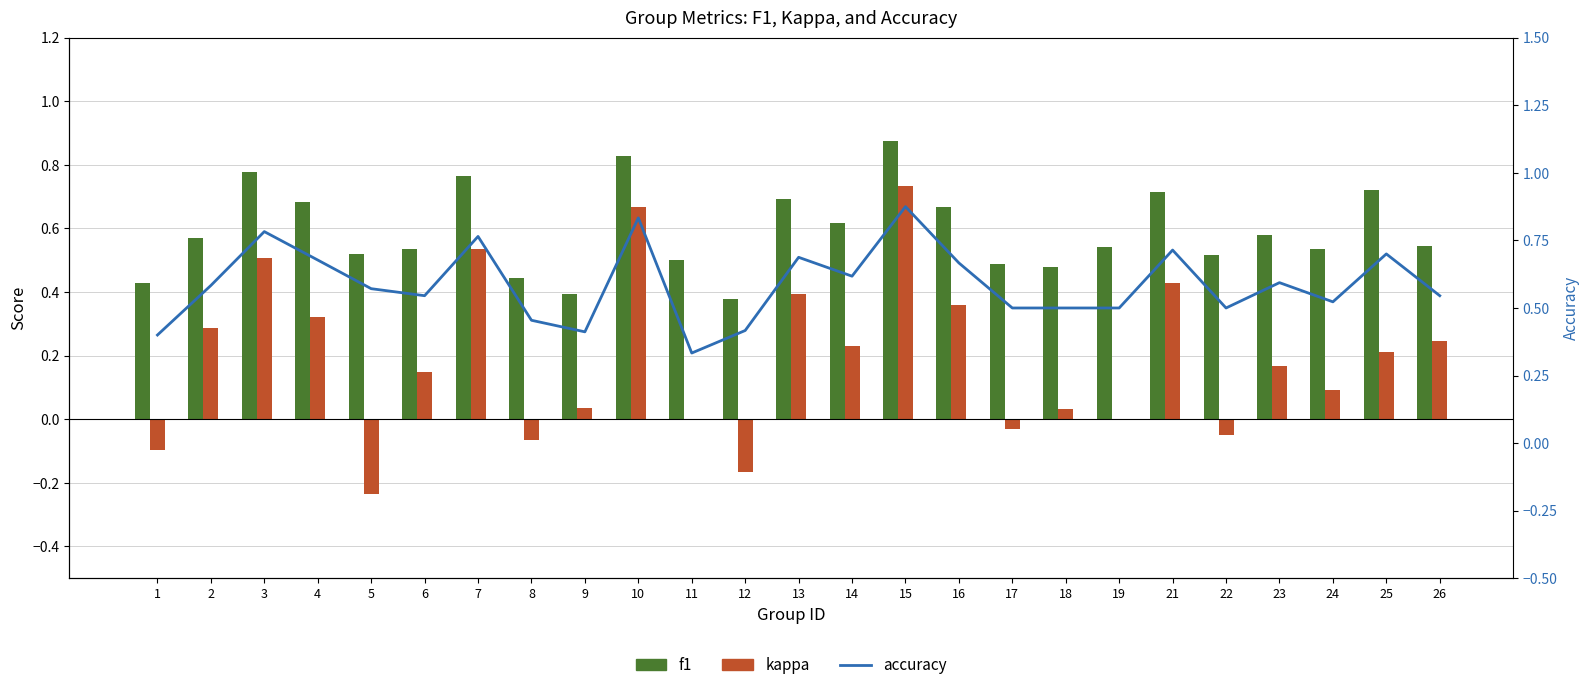

What is the maximum value for f1?

0.9